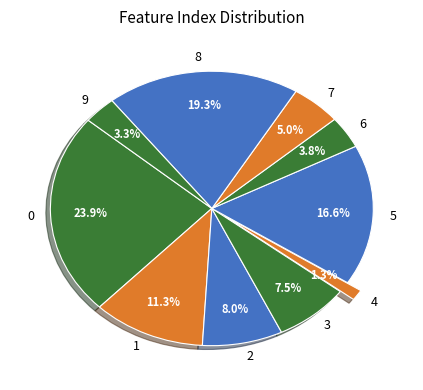

Count the number of slices in the pie.

10